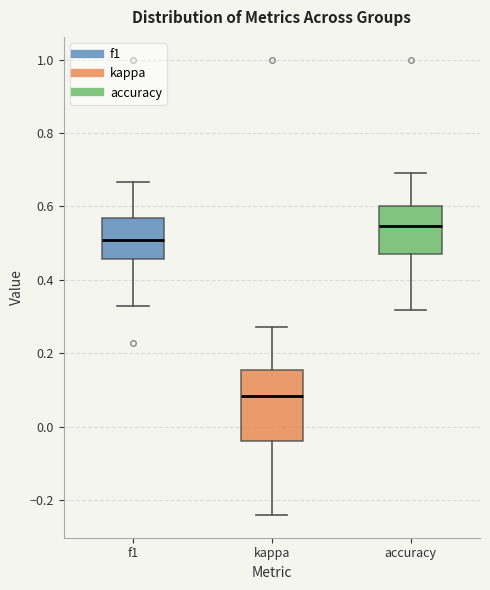

Reading left to right, transcribe this box plot: for each box, give where its median line is, the range the box spans, and where its two whiskers end, as read against the y-axis. The values are not printed on the chart, so give them approximately, as read against the axis.

f1: median 0.50, box 0.46 to 0.56, whiskers 0.32 to 0.66
kappa: median 0.08, box -0.04 to 0.16, whiskers -0.24 to 0.28
accuracy: median 0.54, box 0.48 to 0.60, whiskers 0.32 to 0.70